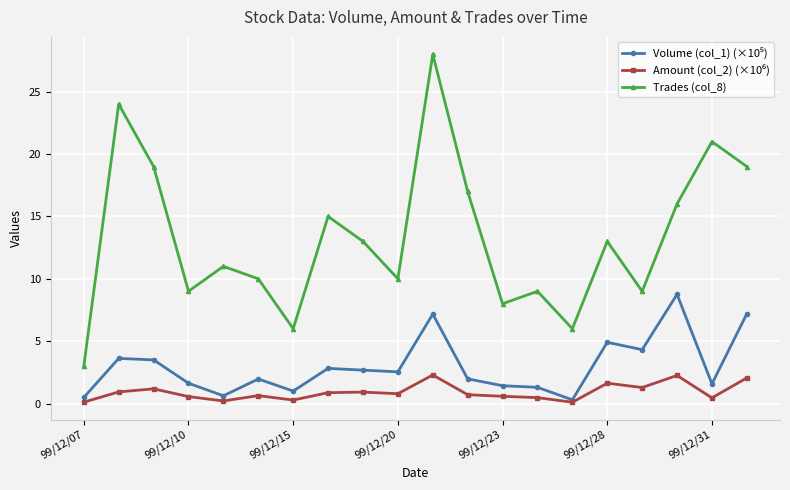

Which series has the largest range (max minus min)?

Trades (col_8)